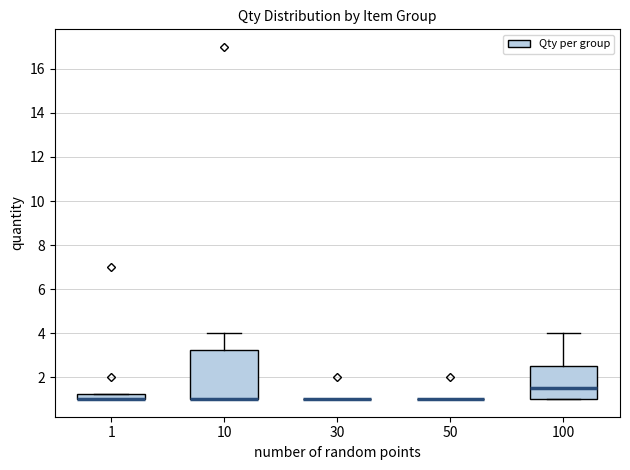

Where is the upper edge of the box at x = 1 on the y-axis? The values are not printed on the chart, so give them approximately, as read against the axis.

1.2